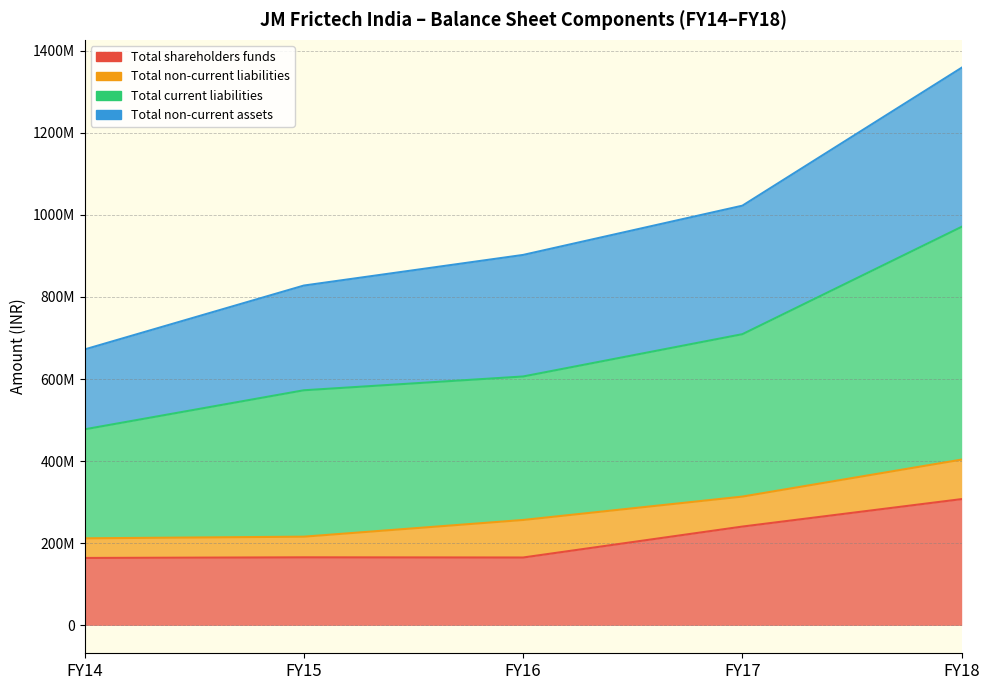

The Total shareholders funds series shows 43435959 at FY15. True or false?

False